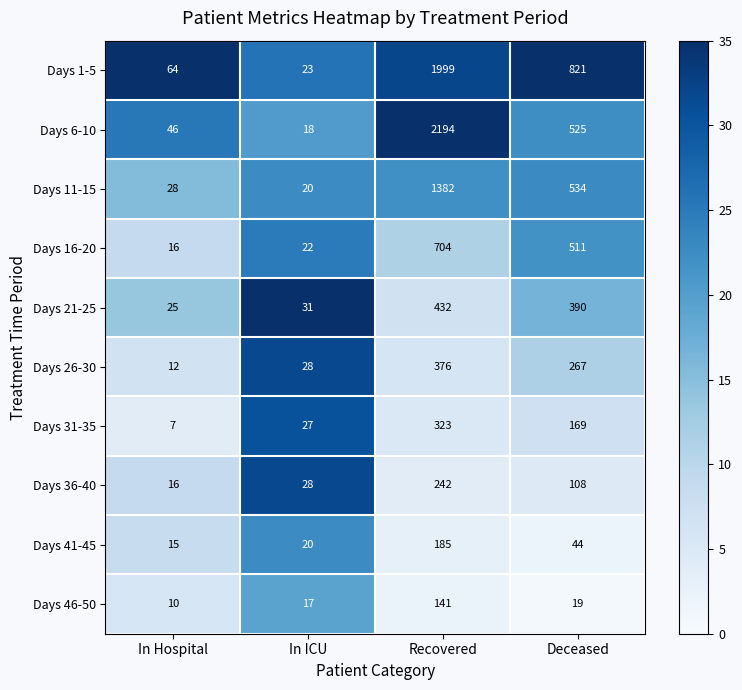

Which series has the widest spread of values?

Days 6-10